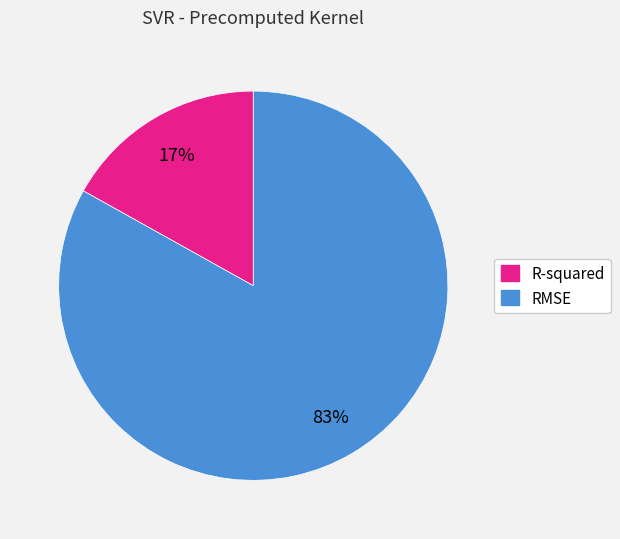

Is RMSE the majority of the pie?

Yes